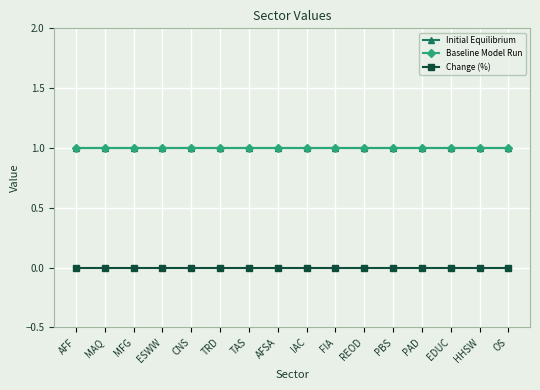

At how many categories does at least one series exceed 0?

16